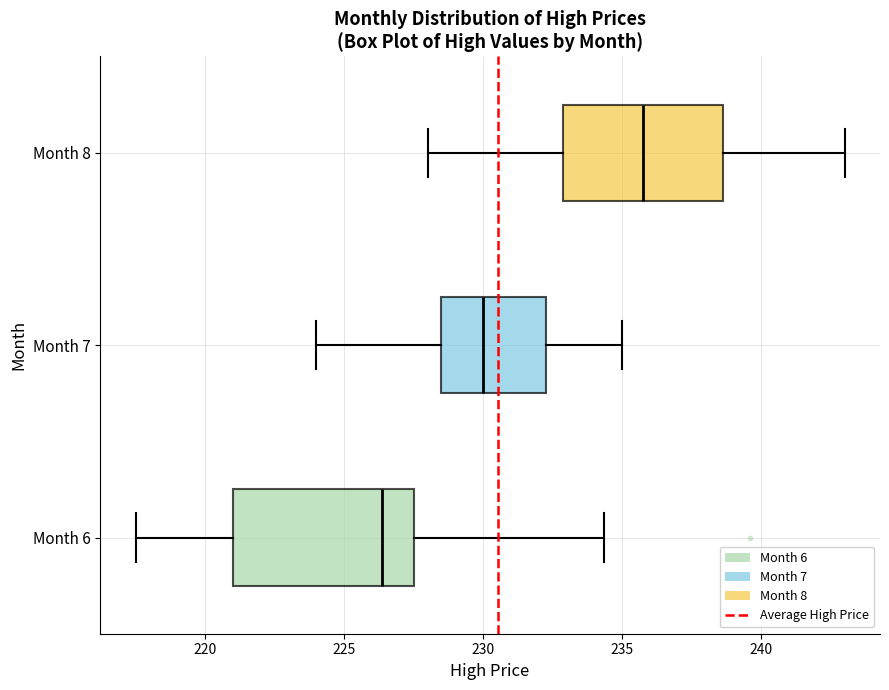

Reading bottom to top, read every box against the x-axis: the position of its median line, the range the box covers, and the ends of its whiskers. The values are not printed on the chart, so give them approximately, as read against the axis.

Month 6: median 226.5, box 221.0 to 227.5, whiskers 217.5 to 234.5
Month 7: median 230.0, box 228.5 to 232.5, whiskers 224.0 to 235.0
Month 8: median 236.0, box 233.0 to 238.5, whiskers 228.0 to 243.0